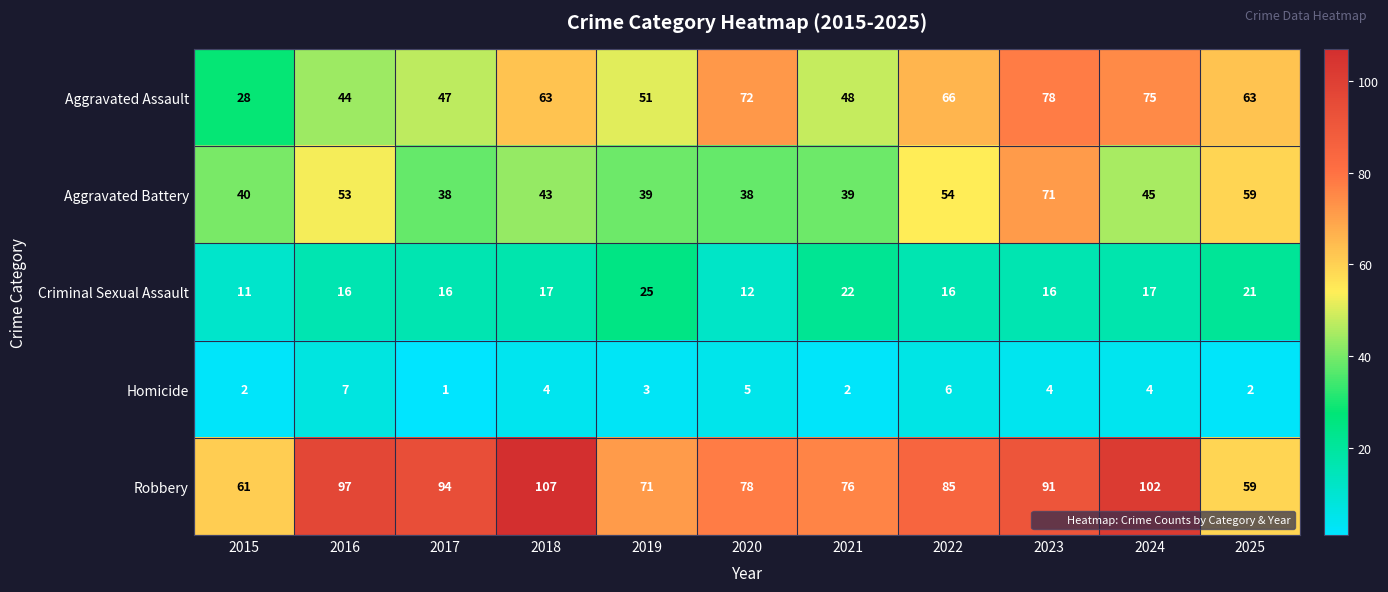

What is the average value of the Criminal Sexual Assault series?

17